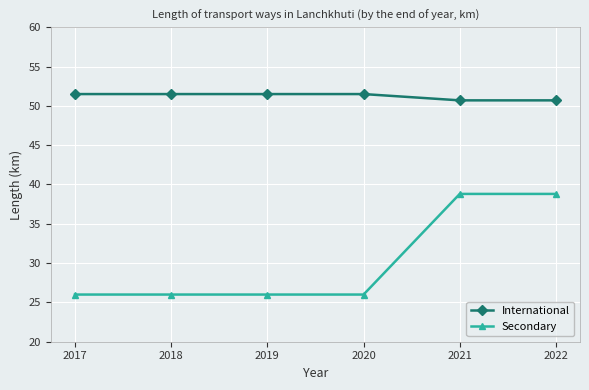

True or false: International has a value of 51.5 at 2017.

True